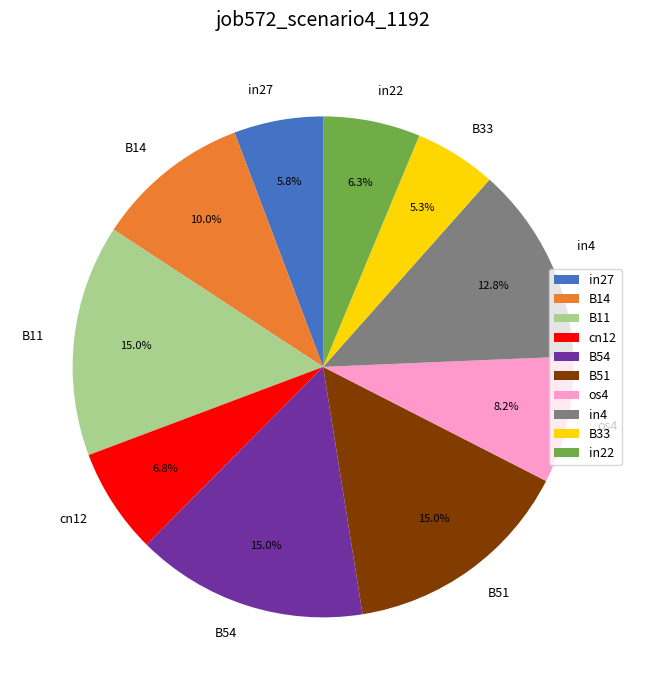

How many segments does this pie chart have?

10